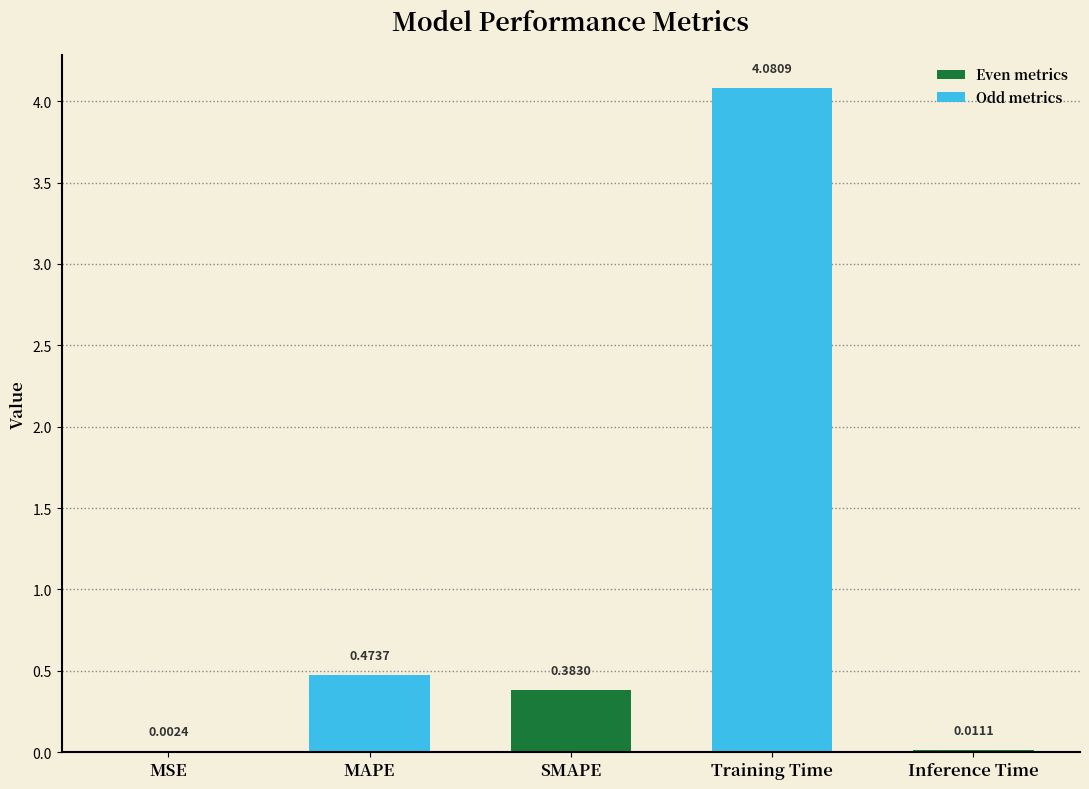

Between MSE and SMAPE, which is larger?

SMAPE